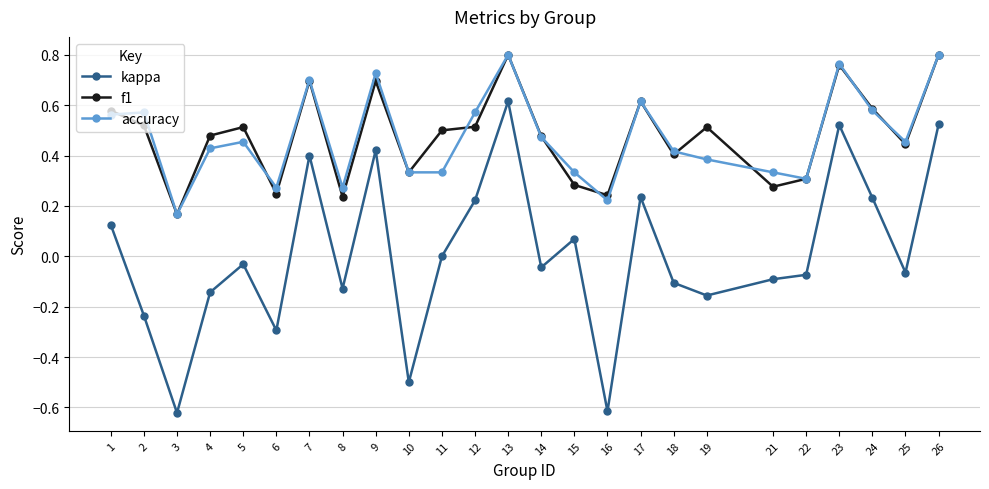

Which series has the widest spread of values?

kappa